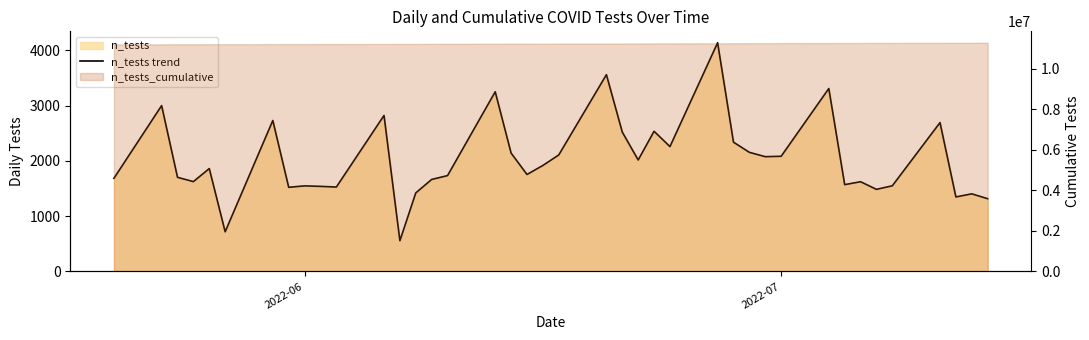

What is the difference between the maximum and minimum values?

3578